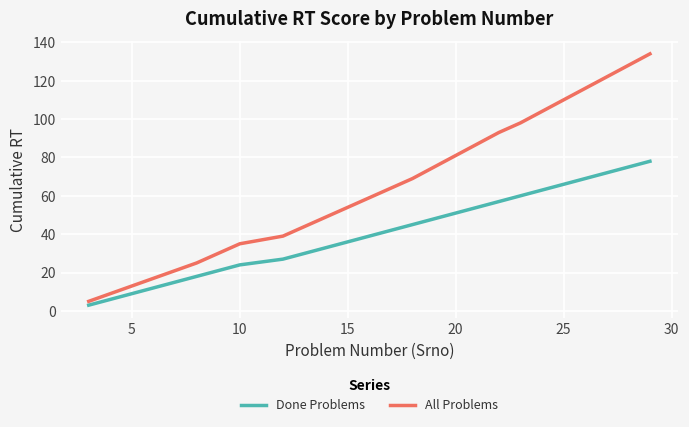

How many series are shown in this chart?

2